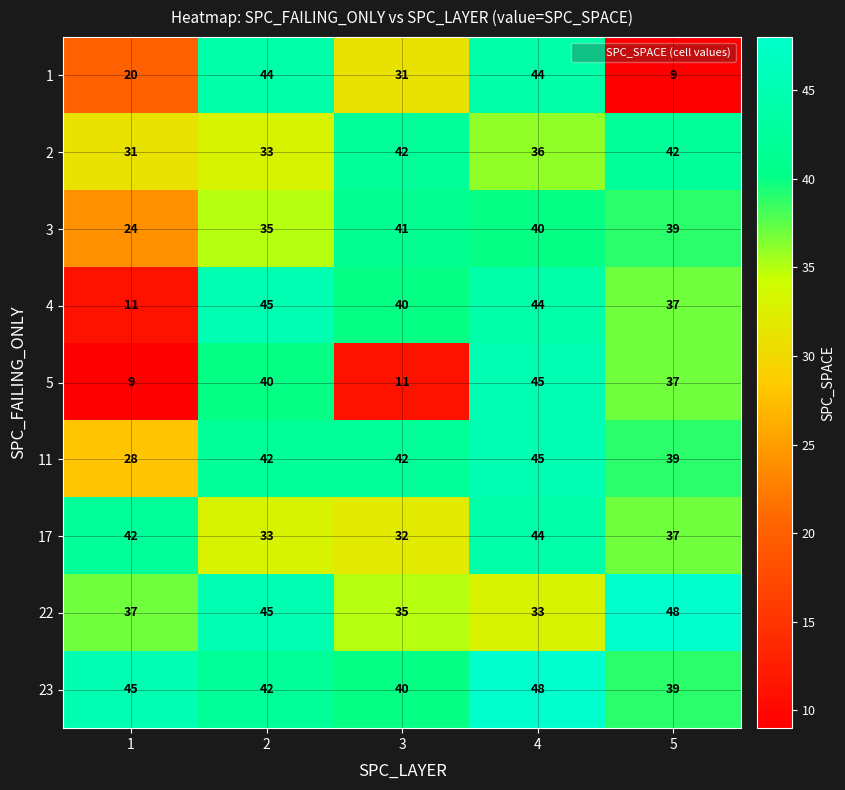

Which series changed the most between 1 and 3?

4